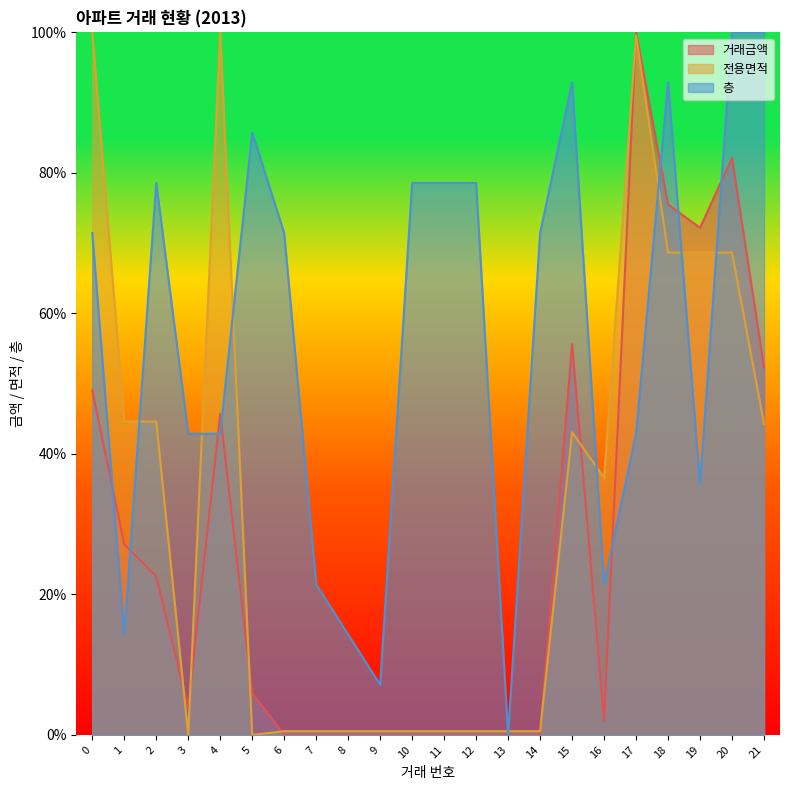

What is the sum of the 층 values at 6 and 16?

92.9